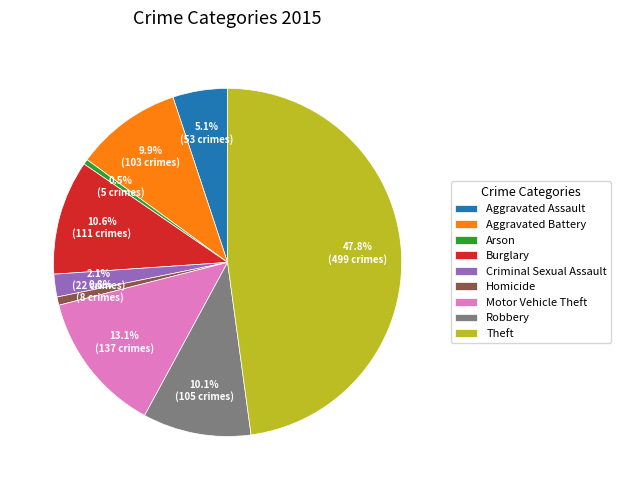

How many segments does this pie chart have?

9